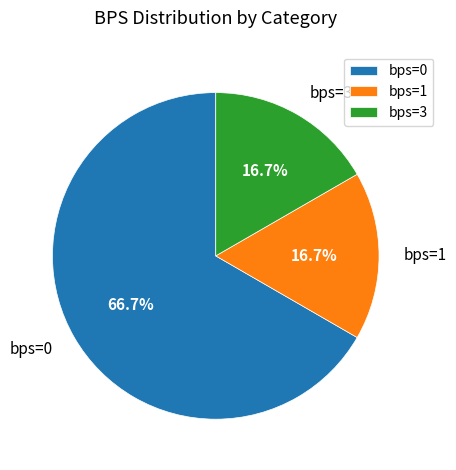

What is the majority slice?

bps=0